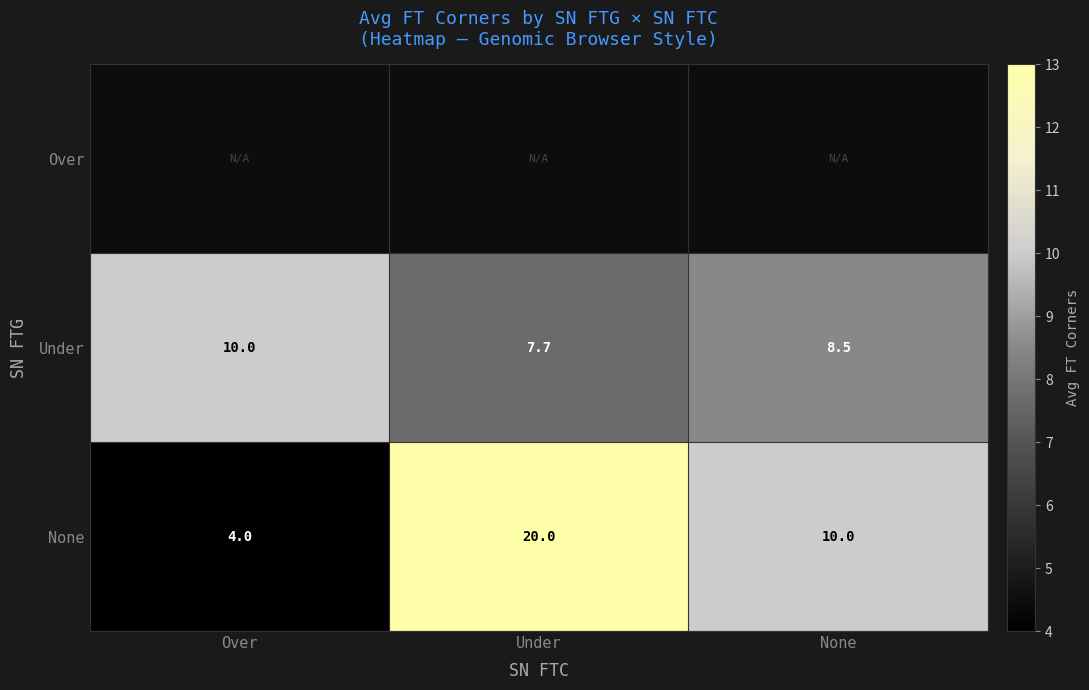

Is the value of None at Over greater than the value of Under at Under?

No